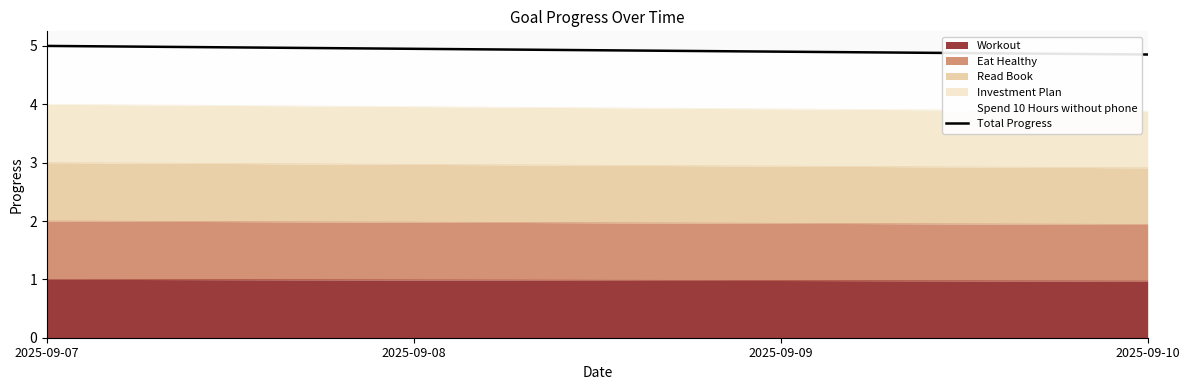

True or false: the data shows 3.3 at 2025-09-10.

False